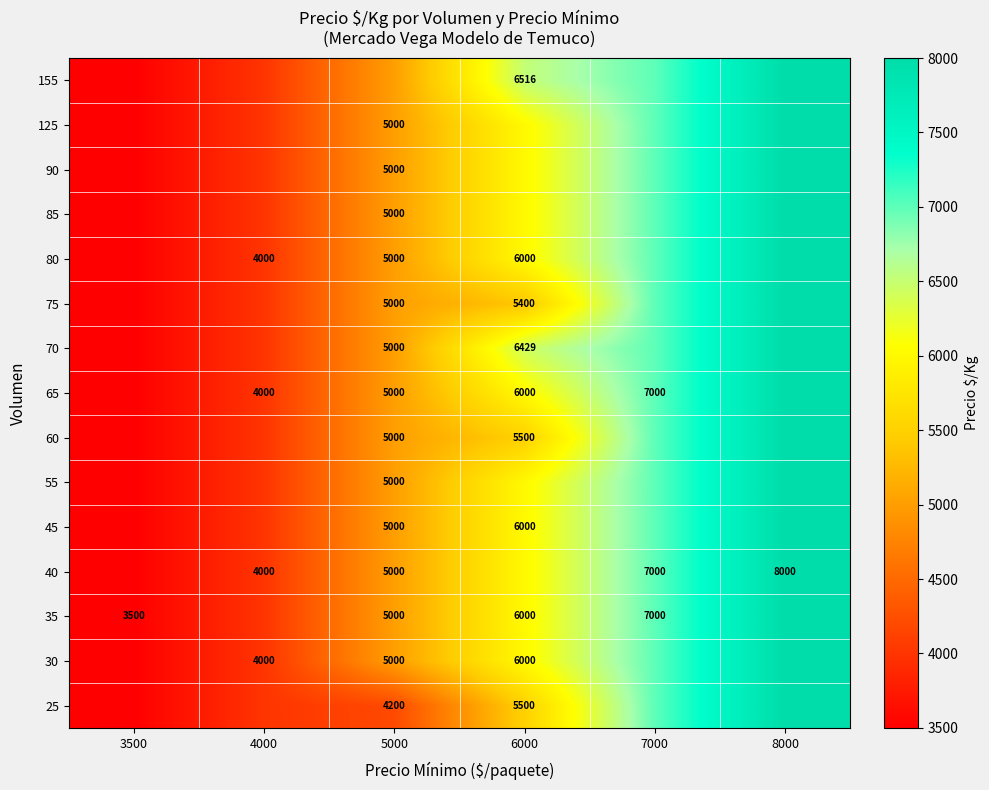

What is the total value across all series at 3500?

52500